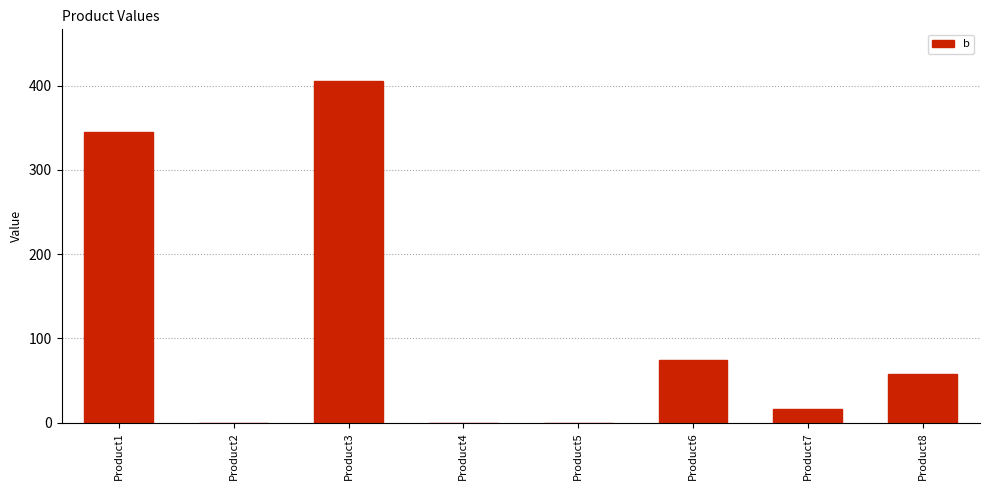

Which label corresponds to the largest value in the chart?

Product3